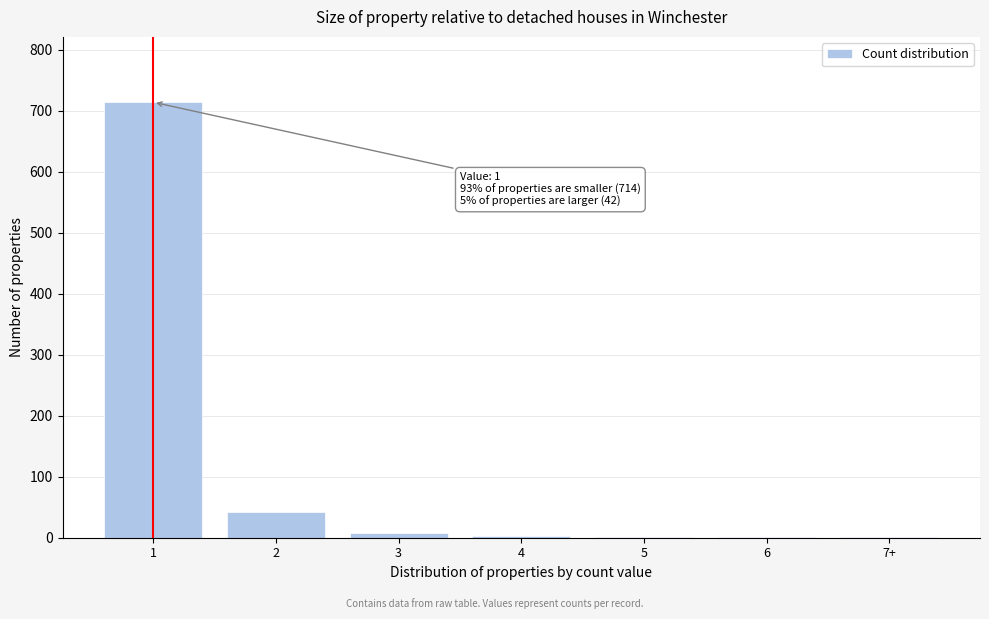

What is the sum of all values?

770